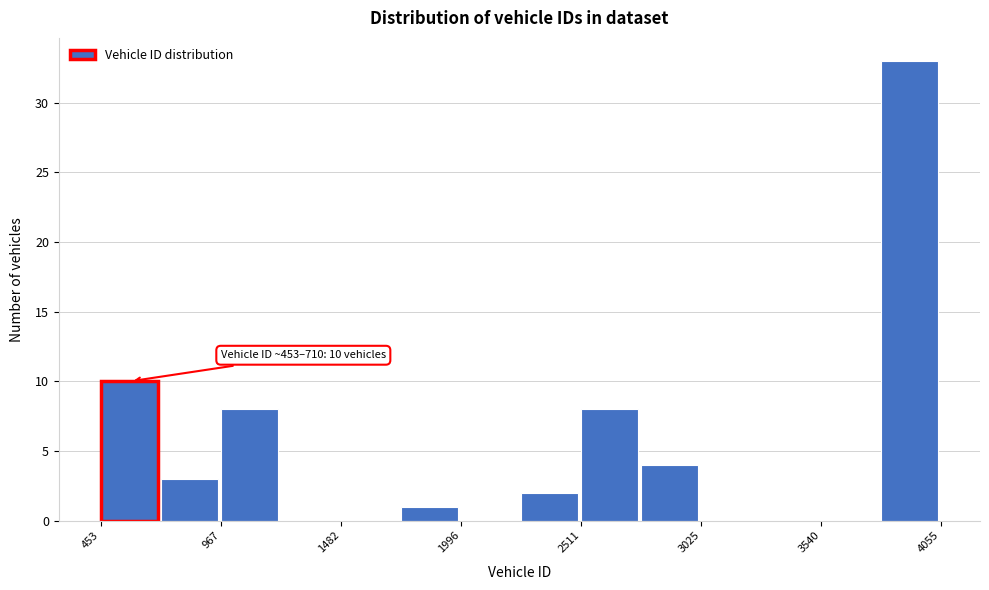

Read against the x-axis, roughly where is the centre of the tallest bar?

3900